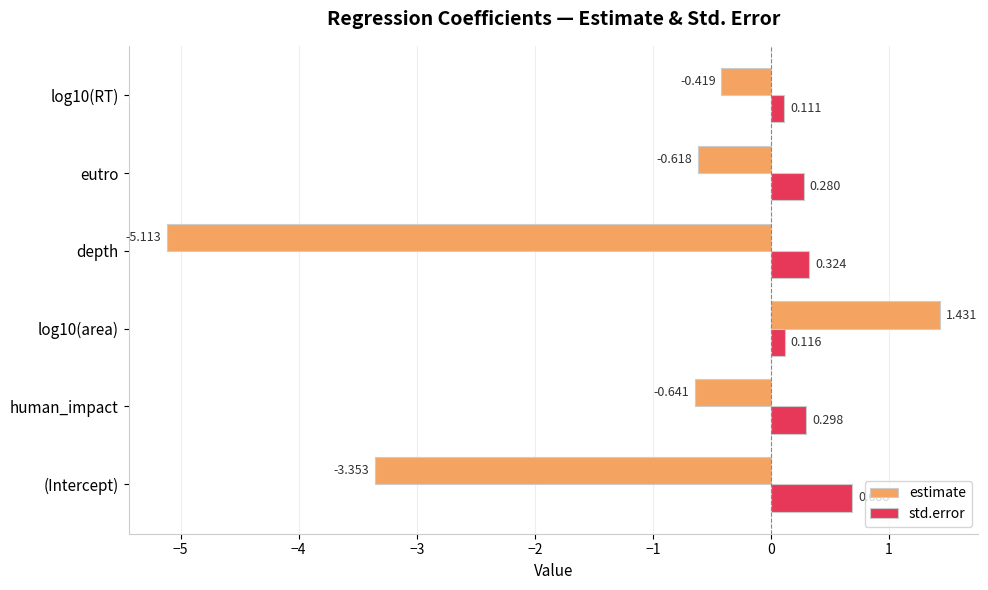

Which series has the largest total across all categories?

std.error